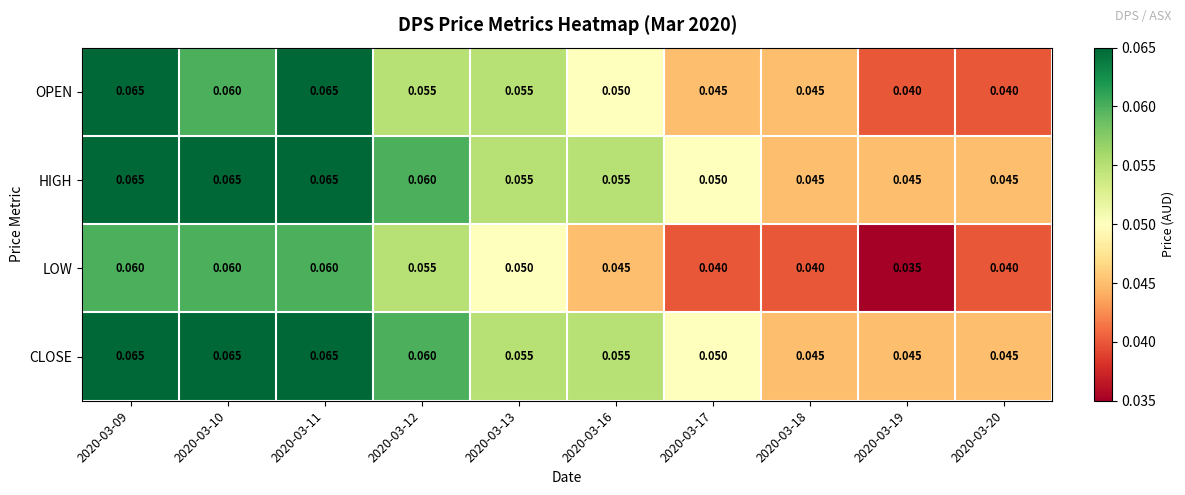

Which series changed the most between 2020-03-18 and 2020-03-20?

OPEN